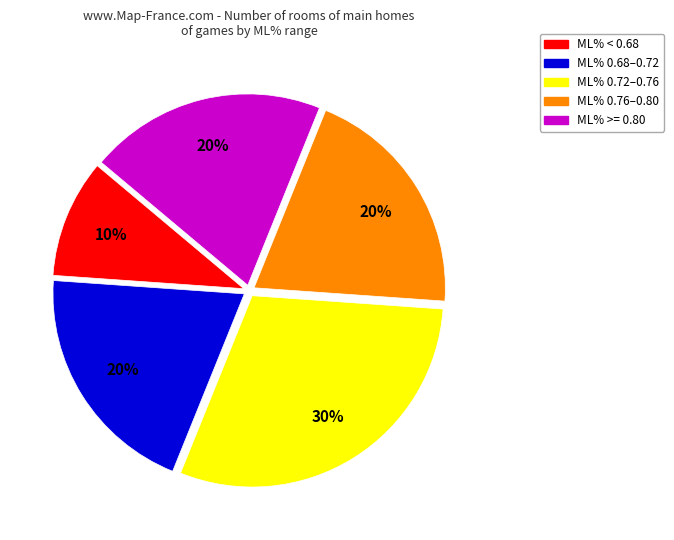

To the nearest percent, what is the difference between the largest and smallest slice percentages?

20%